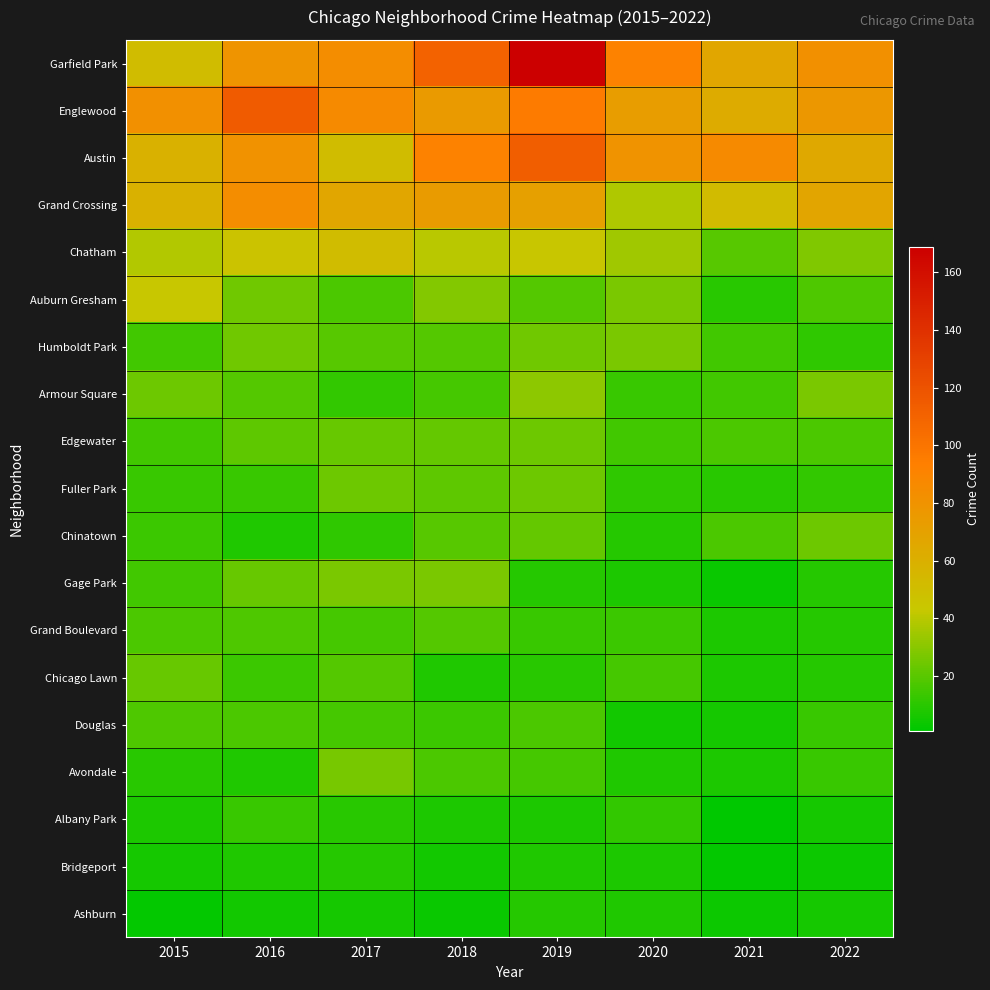

Reading right to left, transcribe all the data shown in this chart.

Garfield Park: 2022=82	2021=66	2020=92	2019=169	2018=111	2017=84	2016=79	2015=51
Englewood: 2022=77	2021=63	2020=73	2019=96	2018=75	2017=86	2016=115	2015=82
Austin: 2022=65	2021=86	2020=80	2019=113	2018=92	2017=51	2016=81	2015=59
Grand Crossing: 2022=67	2021=52	2020=38	2019=71	2018=74	2017=66	2016=84	2015=59
Chatham: 2022=28	2021=20	2020=35	2019=44	2018=40	2017=51	2016=46	2015=39
Auburn Gresham: 2022=18	2021=10	2020=27	2019=19	2018=29	2017=17	2016=25	2015=43
Humboldt Park: 2022=11	2021=15	2020=27	2019=25	2018=19	2017=20	2016=25	2015=15
Armour Square: 2022=27	2021=15	2020=13	2019=31	2018=16	2017=12	2016=19	2015=24
Edgewater: 2022=17	2021=17	2020=15	2019=24	2018=22	2017=23	2016=21	2015=15
Fuller Park: 2022=12	2021=10	2020=11	2019=24	2018=21	2017=24	2016=13	2015=13
Chinatown: 2022=24	2021=17	2020=9	2019=22	2018=20	2017=11	2016=8	2015=14
Gage Park: 2022=9	2021=3	2020=7	2019=9	2018=27	2017=27	2016=23	2015=15
Grand Boulevard: 2022=9	2021=7	2020=14	2019=13	2018=19	2017=16	2016=18	2015=17
Chicago Lawn: 2022=9	2021=7	2020=16	2019=10	2018=8	2017=19	2016=14	2015=23
Douglas: 2022=13	2021=6	2020=5	2019=17	2018=14	2017=16	2016=17	2015=18
Avondale: 2022=13	2021=7	2020=8	2019=16	2018=17	2017=26	2016=8	2015=10
Albany Park: 2022=6	2021=1	2020=12	2019=7	2018=7	2017=10	2016=13	2015=7
Bridgeport: 2022=4	2021=2	2020=7	2019=8	2018=5	2017=9	2016=8	2015=6
Ashburn: 2022=6	2021=4	2020=8	2019=9	2018=3	2017=6	2016=5	2015=2